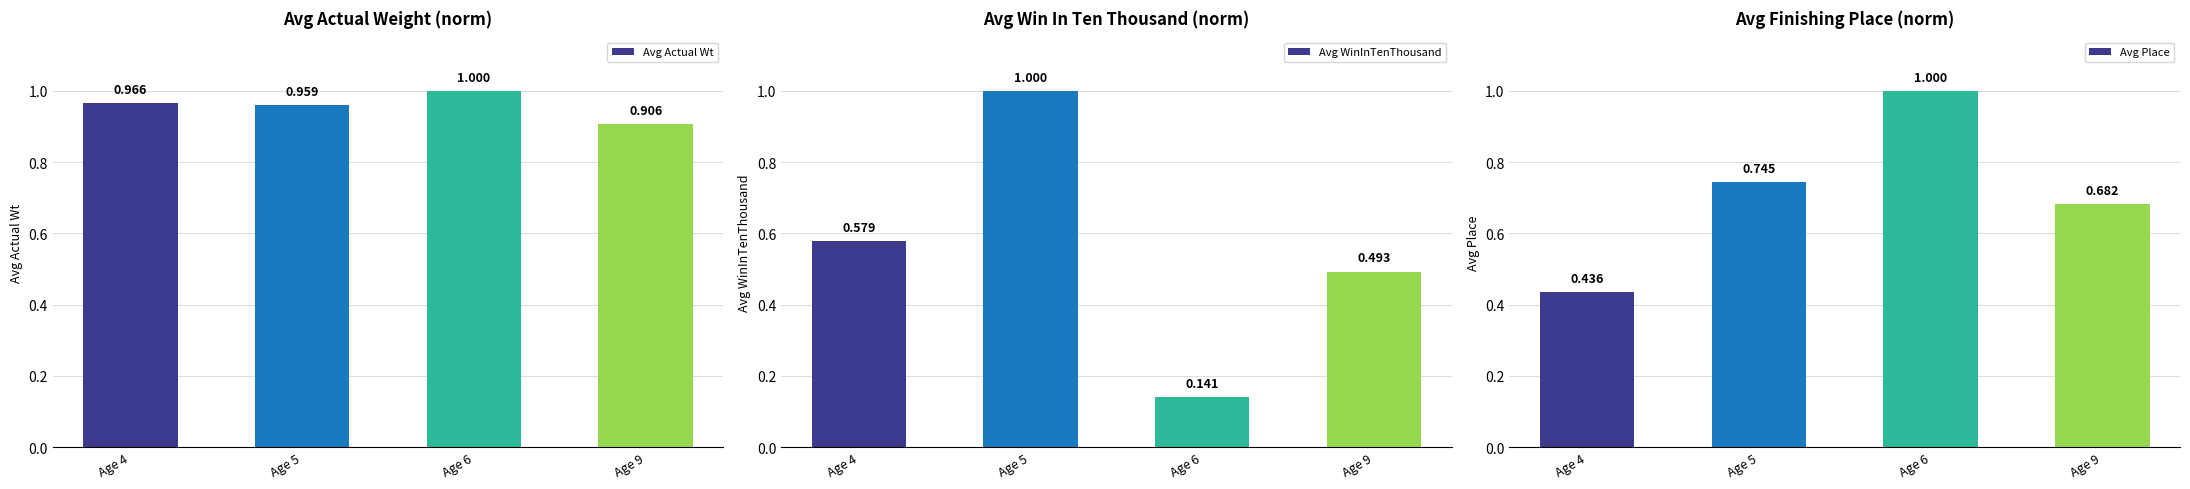

Reading left to right, list all the values displayed in this chart.

Avg Actual Wt: Age 4=1.0	Age 5=1.0	Age 6=1.0	Age 9=0.9
Avg WinInTenThousand: Age 4=0.6	Age 5=1.0	Age 6=0.1	Age 9=0.5
Avg Place: Age 4=0.4	Age 5=0.7	Age 6=1.0	Age 9=0.7